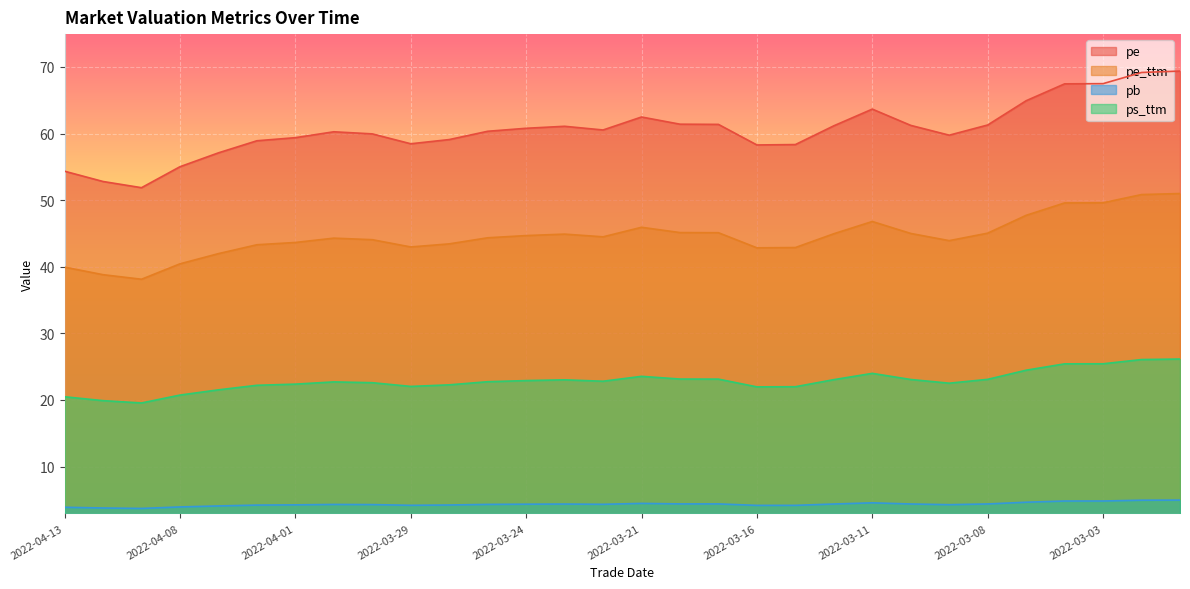

What is the label of the 18th point from the right?

2022-03-24